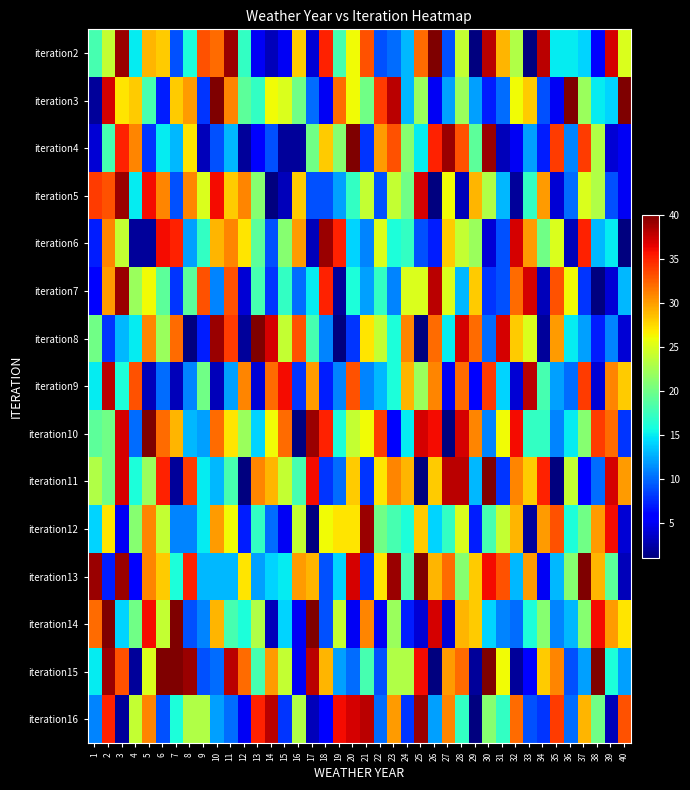

Which label corresponds to the largest value in the chart?

26